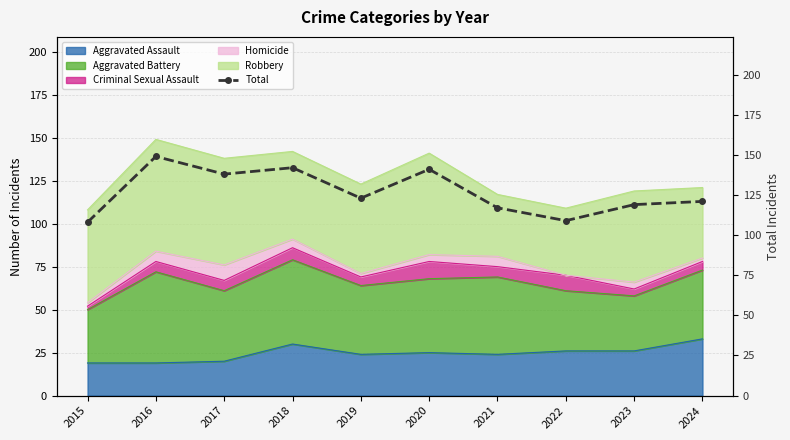

Approximately how many times larger is the value at 2015 compared to 2020?

0.8